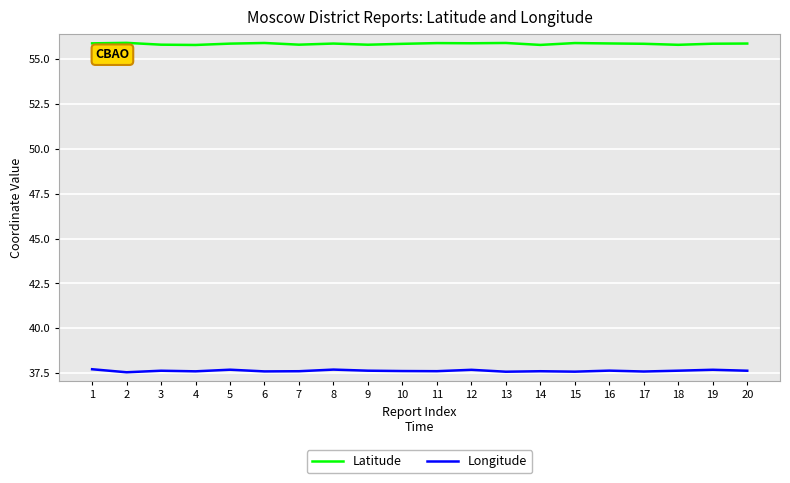

What is the highest value of the Latitude series?

55.9